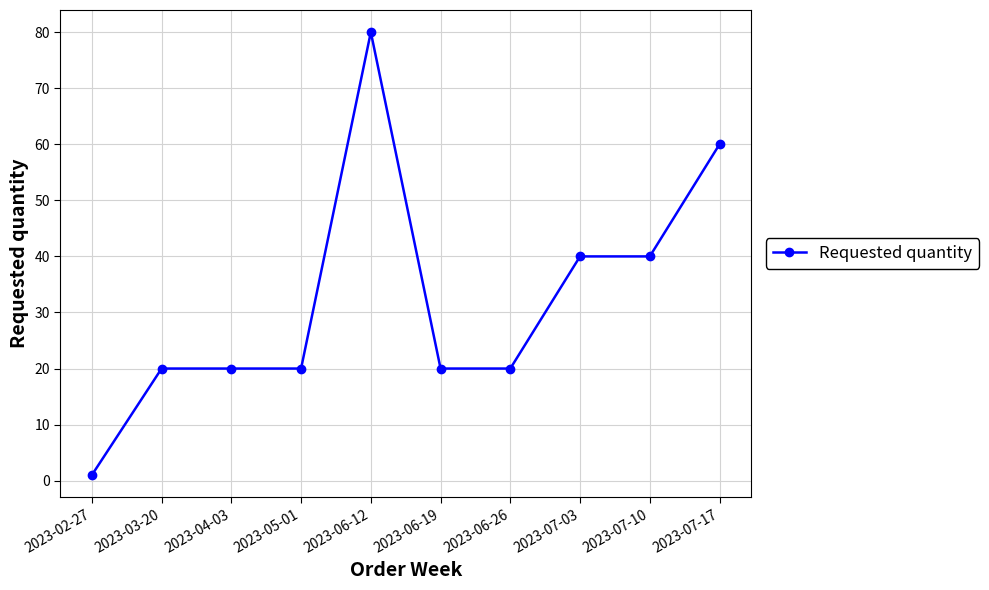

What is the difference between the maximum and minimum values?

79